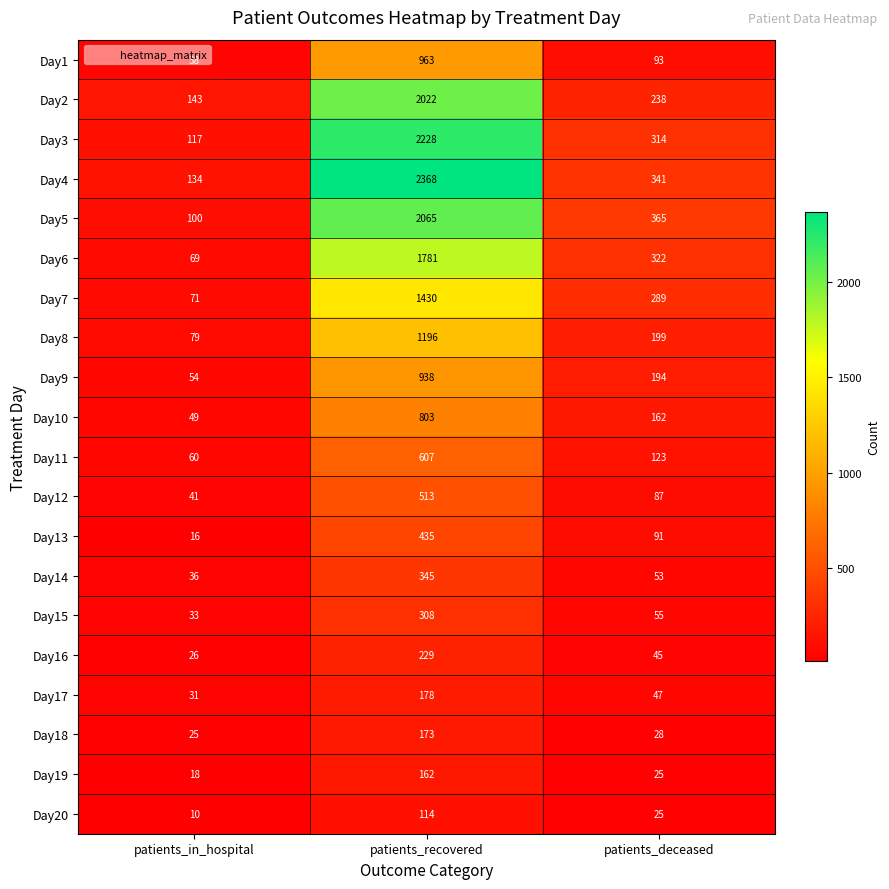

What is the greatest value displayed?

2368